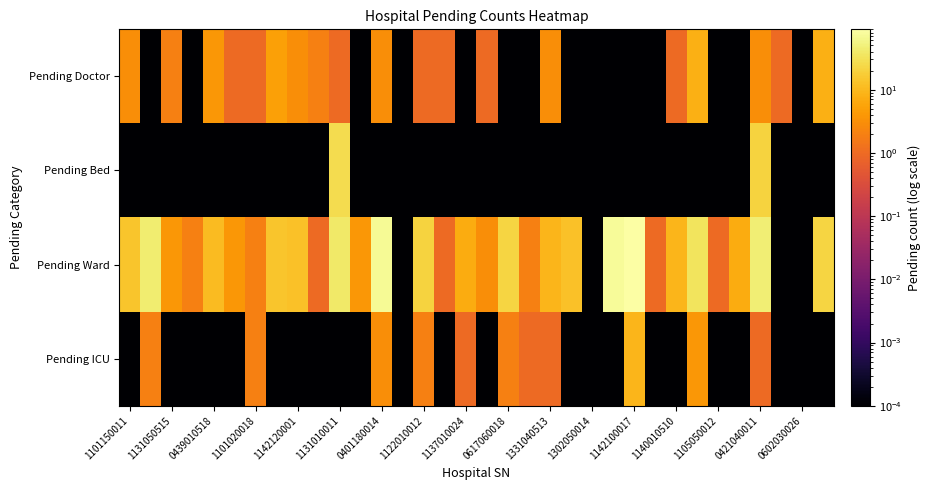

How many distinct data groups are displayed?

4